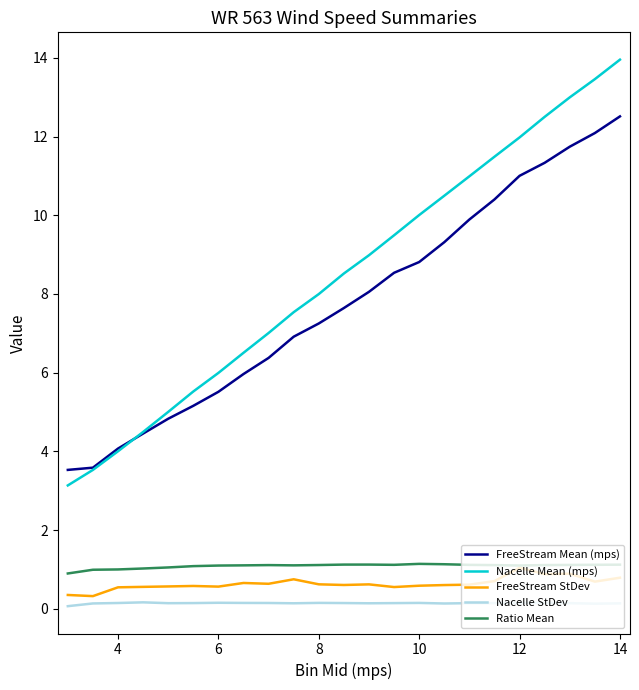

Which series has the largest total across all categories?

Nacelle Mean (mps)